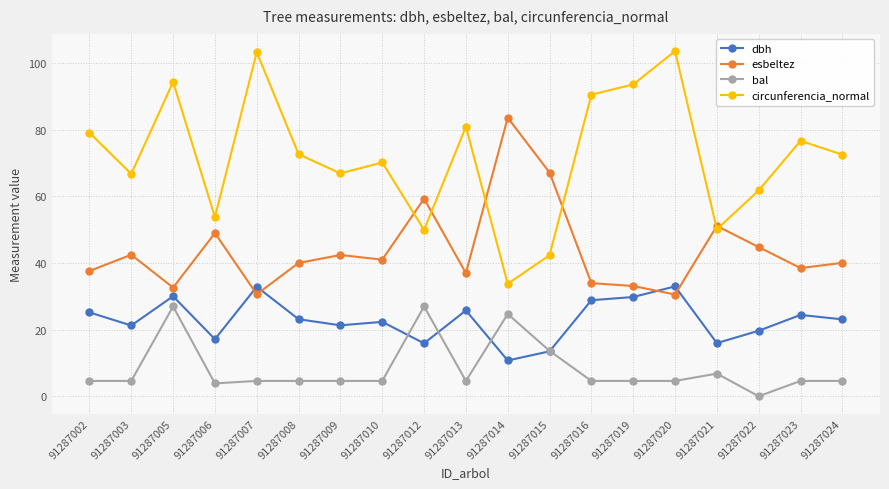

What is the approximate value of bal at 91287010?

4.6